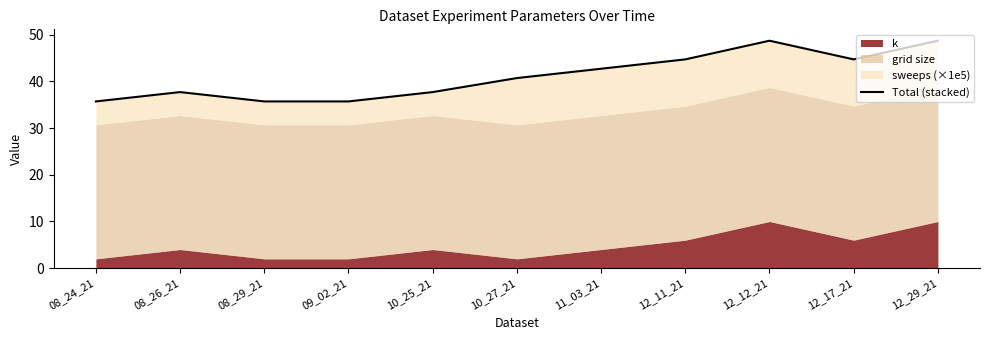

Reading left to right, extract all data points from this chart.

08_24_21=35.7	08_26_21=37.7	08_29_21=35.7	09_02_21=35.7	10_25_21=37.7	10_27_21=40.7	11_03_21=42.7	12_11_21=44.7	12_12_21=48.7	12_17_21=44.7	12_29_21=48.7